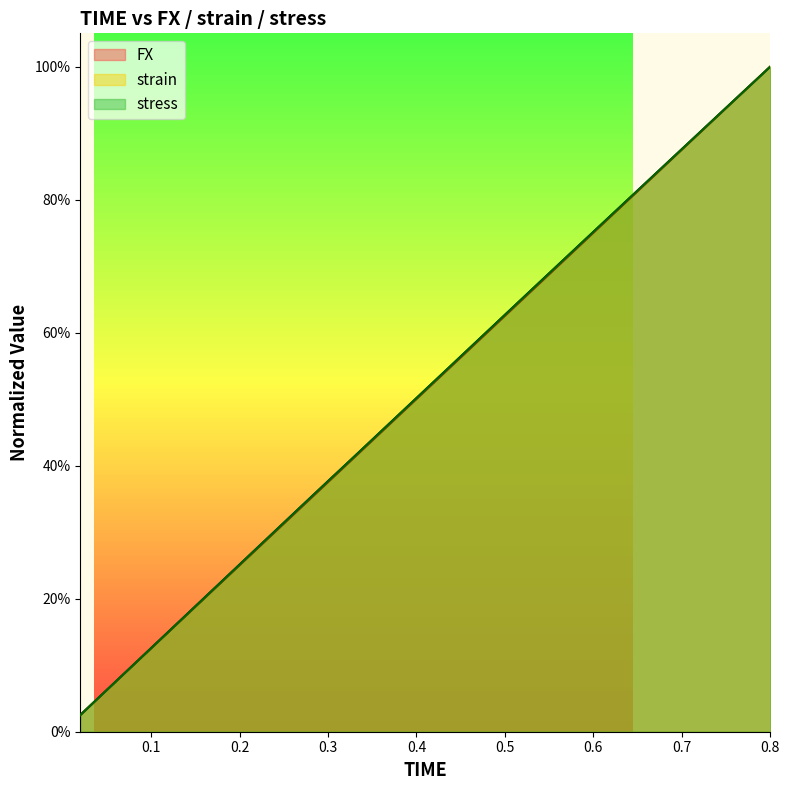

What is the difference between the maximum and minimum values in the strain series?

1.0